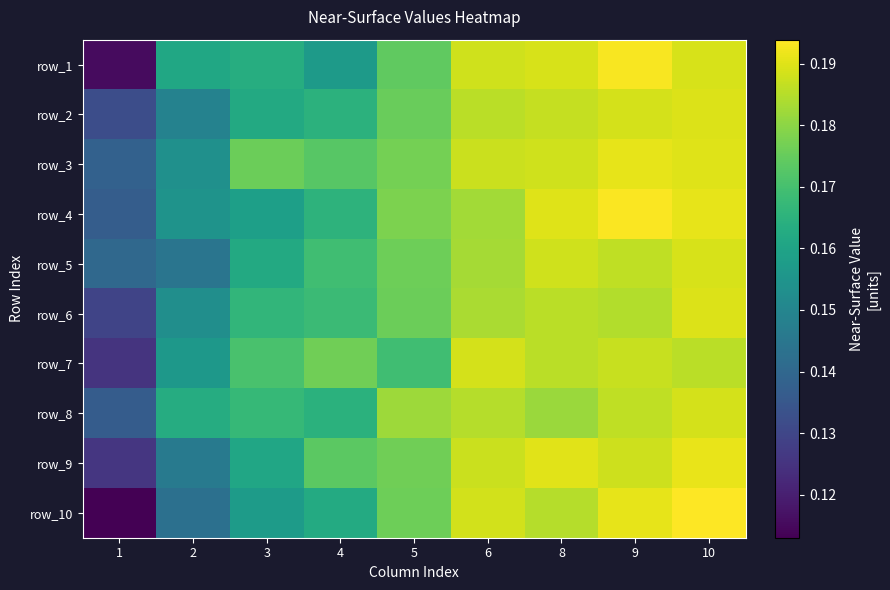

Which has a higher value, 10 or 5?

10